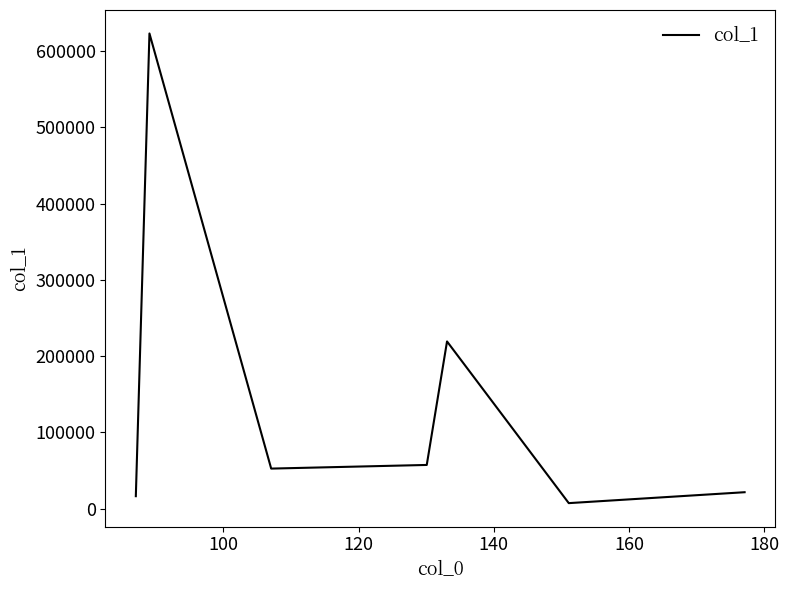

What is the difference between the second highest and second lowest values?

202975.0